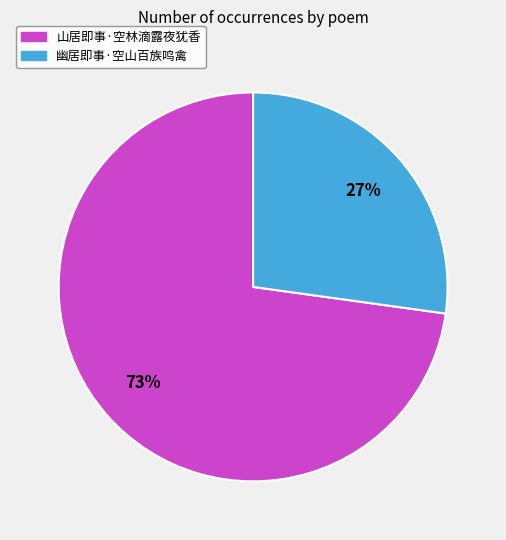

How many segments does this pie chart have?

2